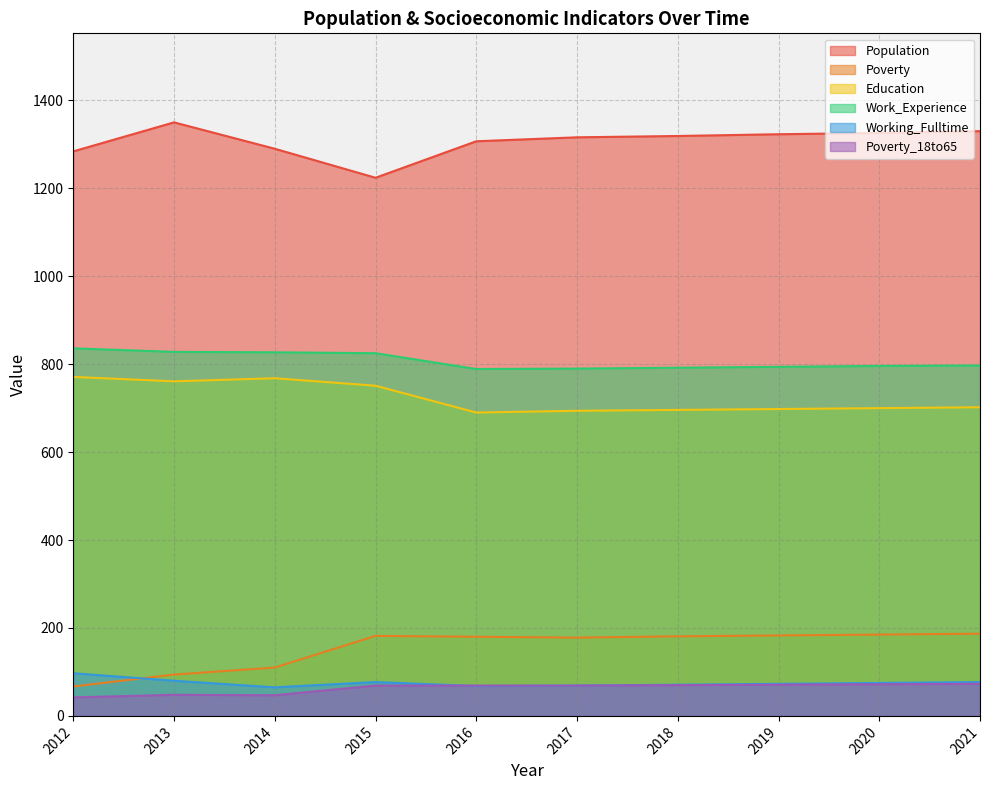

How many lines are shown in the chart?

6